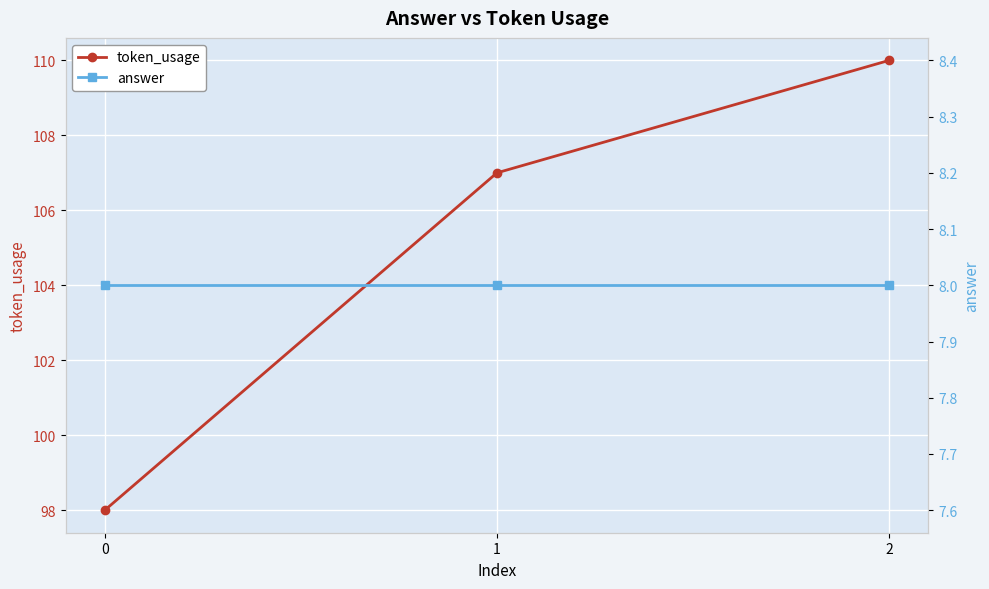

Is it true that answer equals 8 at 2?

True